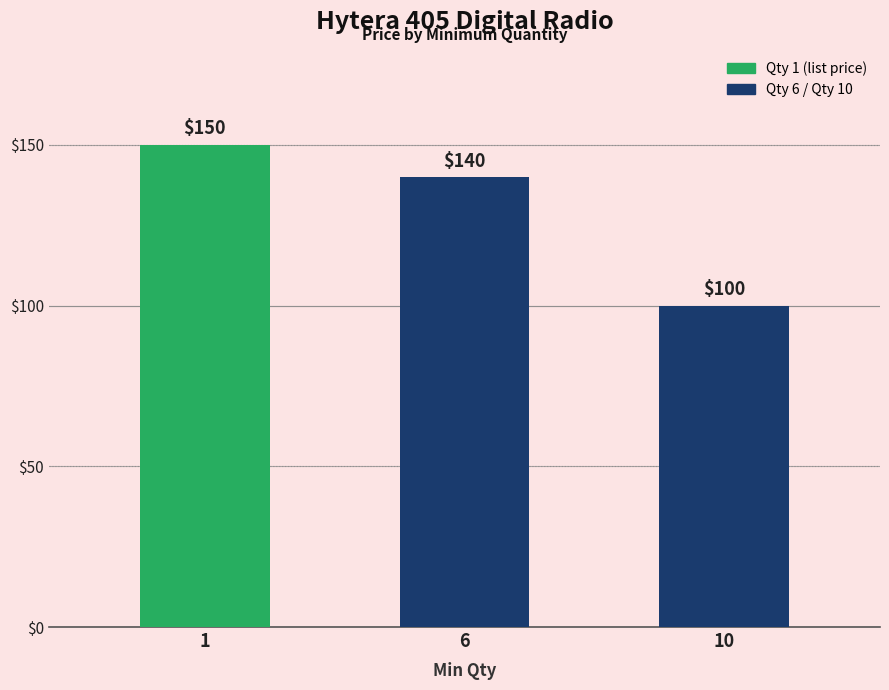

What is the difference between the maximum and second lowest values?

10